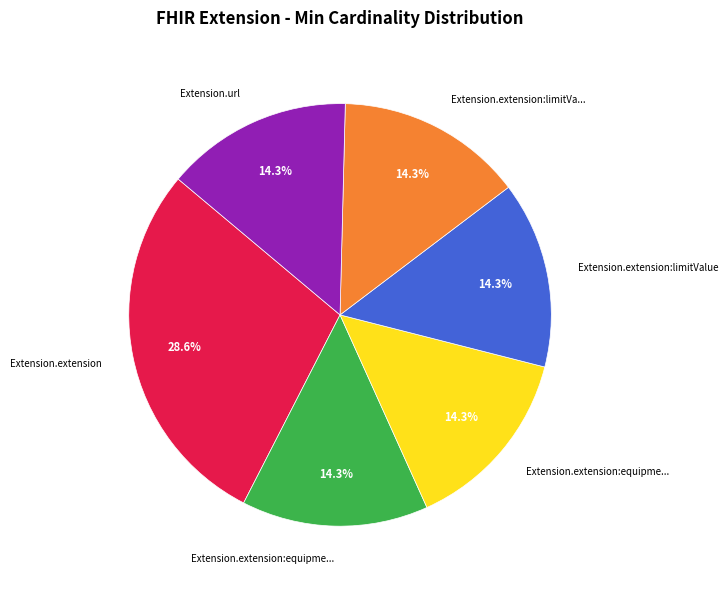

Does any single category account for the majority?

No